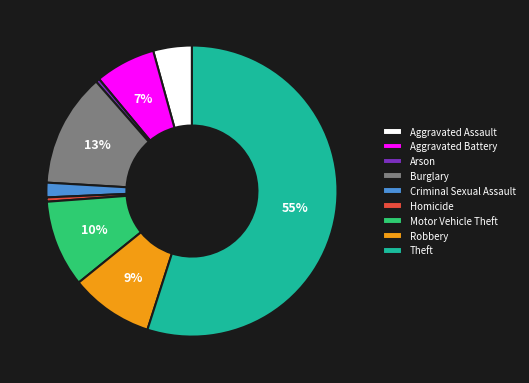

What is the largest slice in the pie chart?

Theft